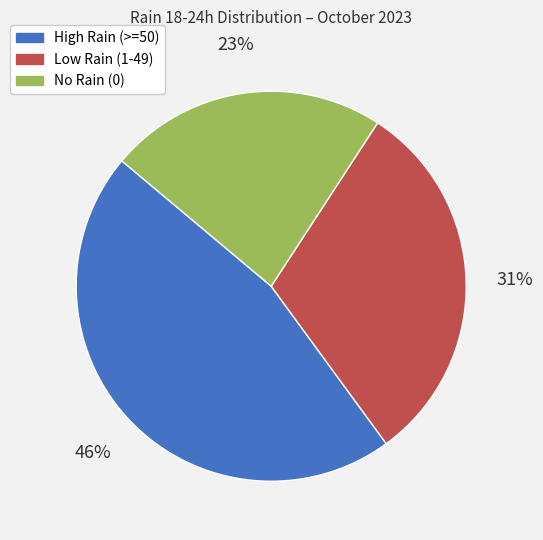

Between High Rain (>=50) and Low Rain (1-49), which is larger?

High Rain (>=50)